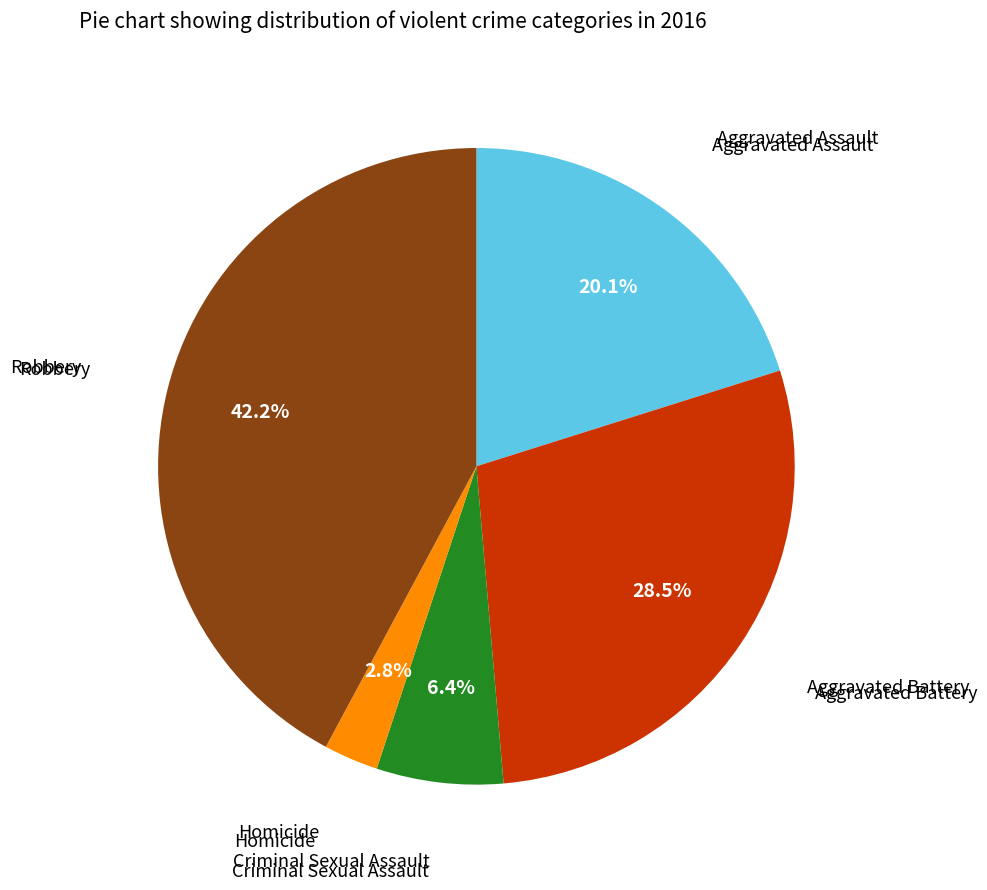

Is there a majority slice in this chart?

No